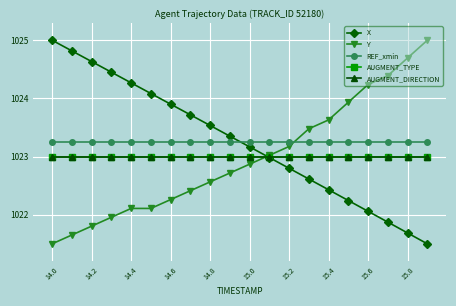

Is this an area chart (filled region under the line)?

No